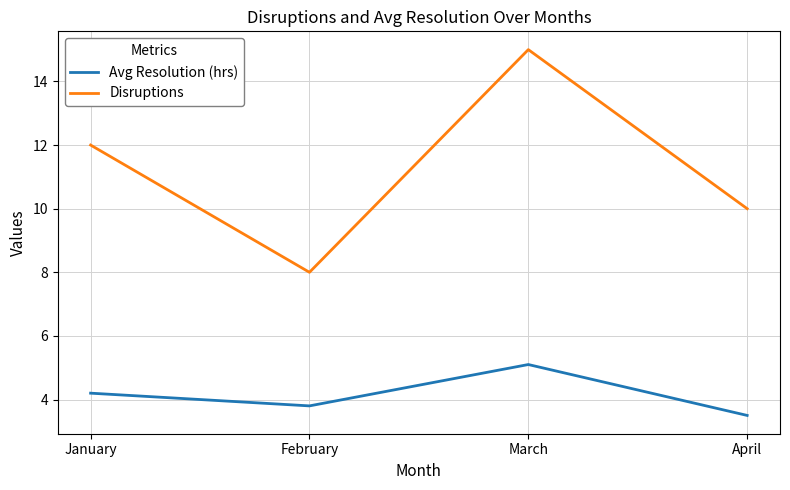

True or false: Disruptions has a value of 8.0 at February.

True